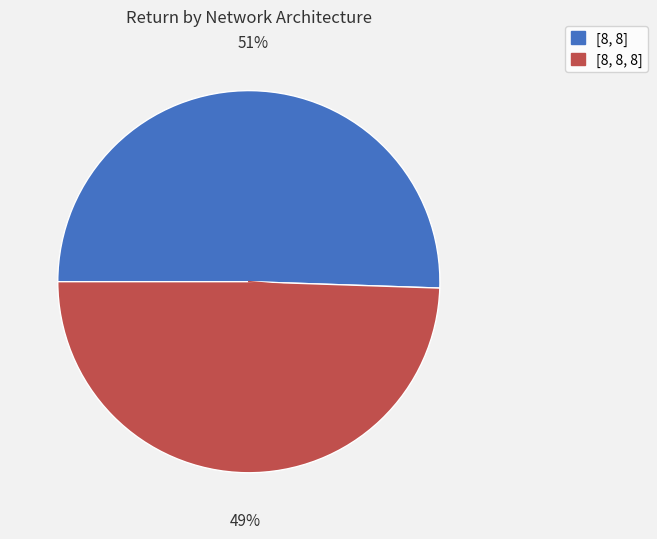

Which category has the biggest portion of the pie?

[8, 8]